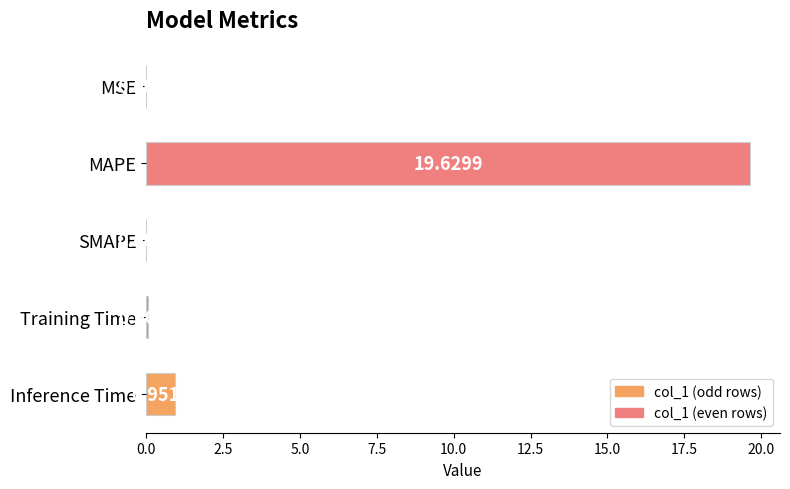

Where is the data nearest to the value 9?

Inference Time